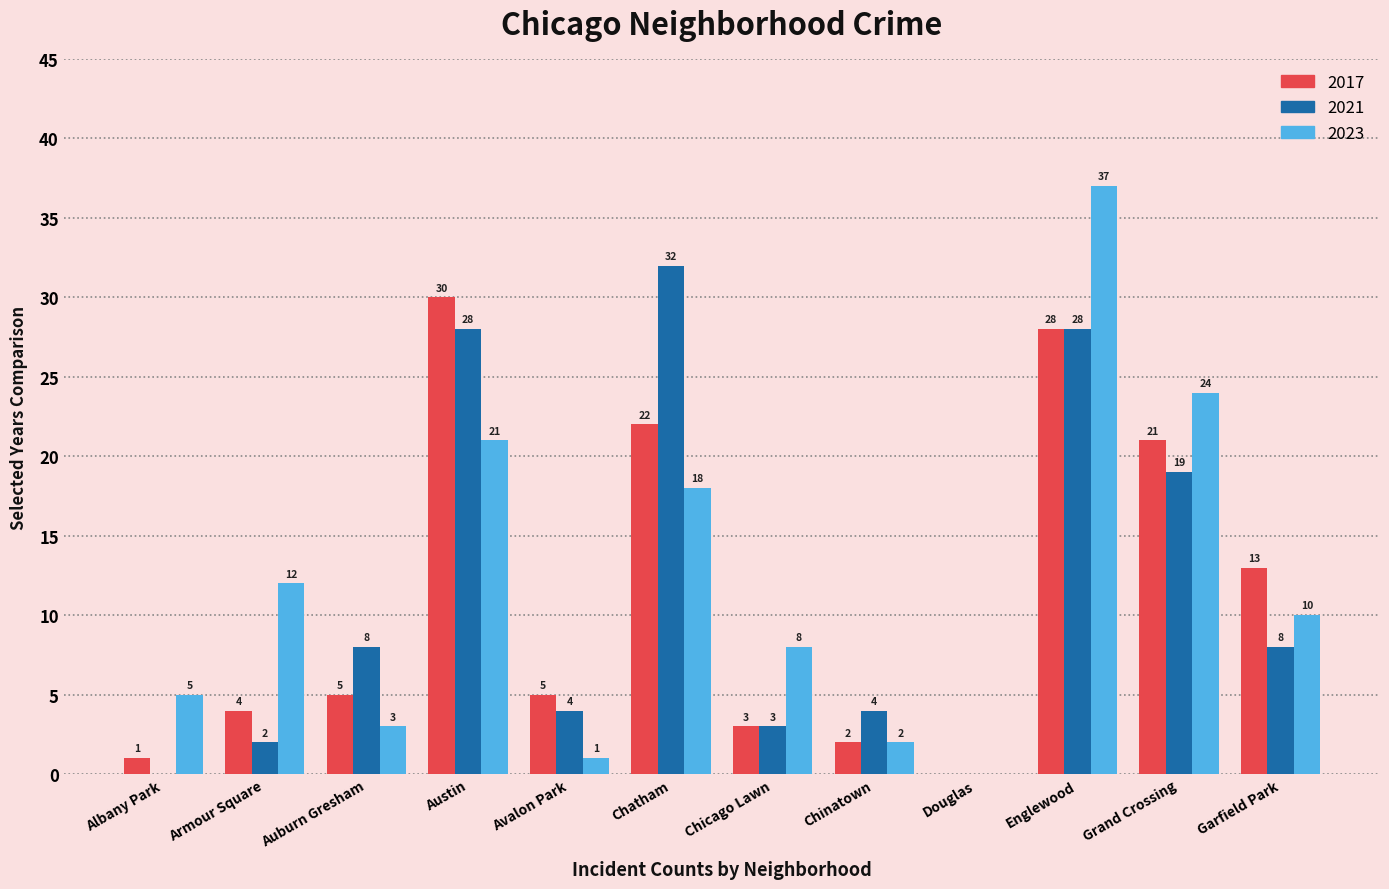

Is it true that 2023 equals 26 at Englewood?

False